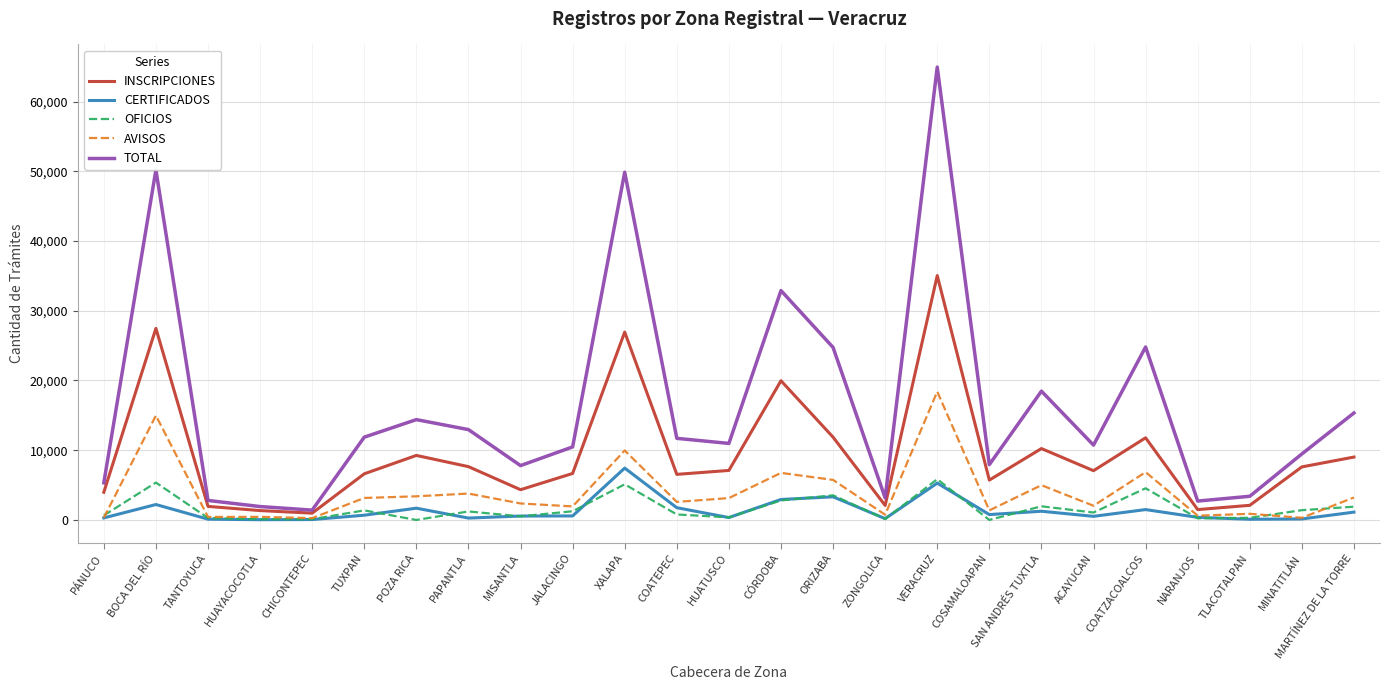

What are all the series names shown in the legend?

INSCRIPCIONES, CERTIFICADOS, OFICIOS, AVISOS, TOTAL